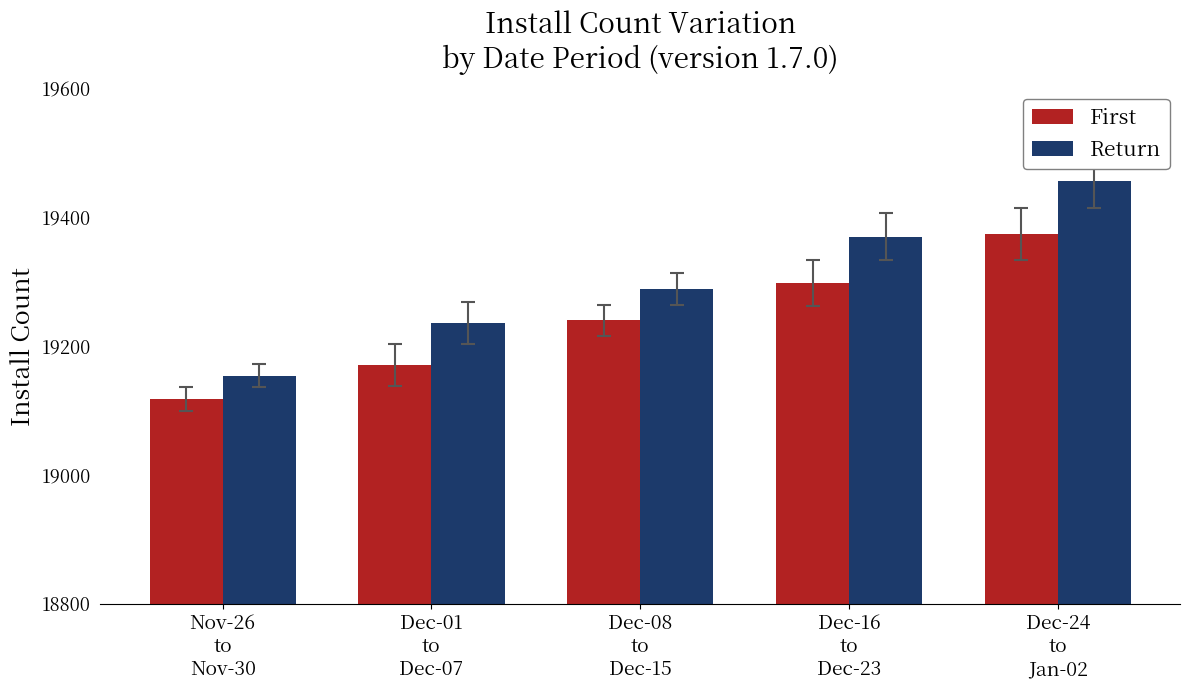

Are the bars horizontal?

No